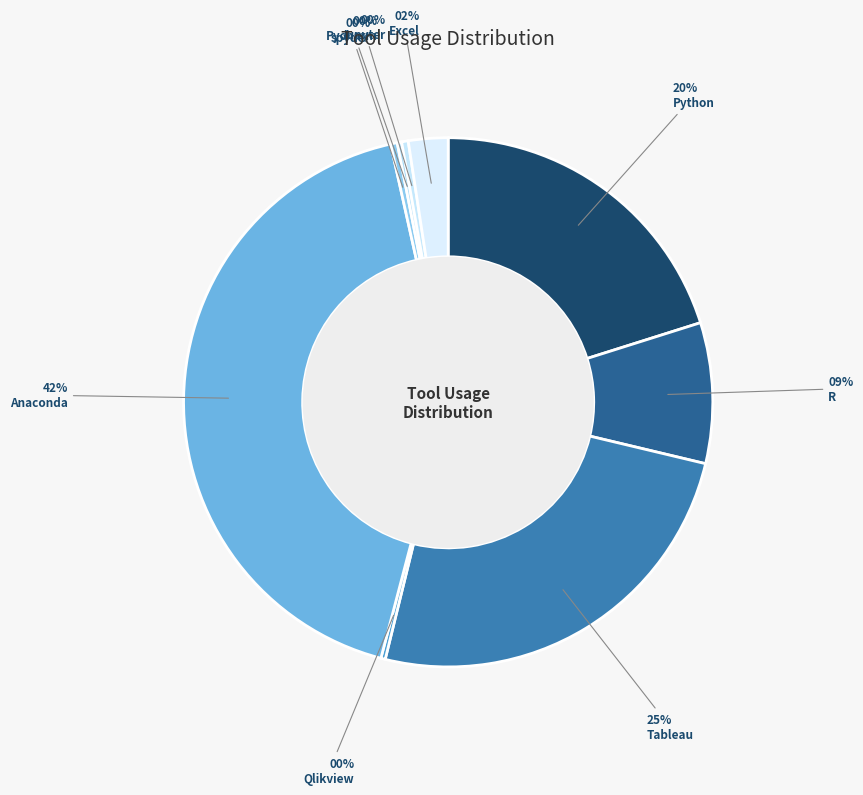

What is the total percentage of Tableau and Qlikview?

25.4%